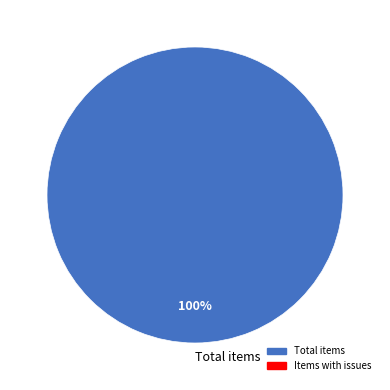

Which category accounts for the majority?

Total items